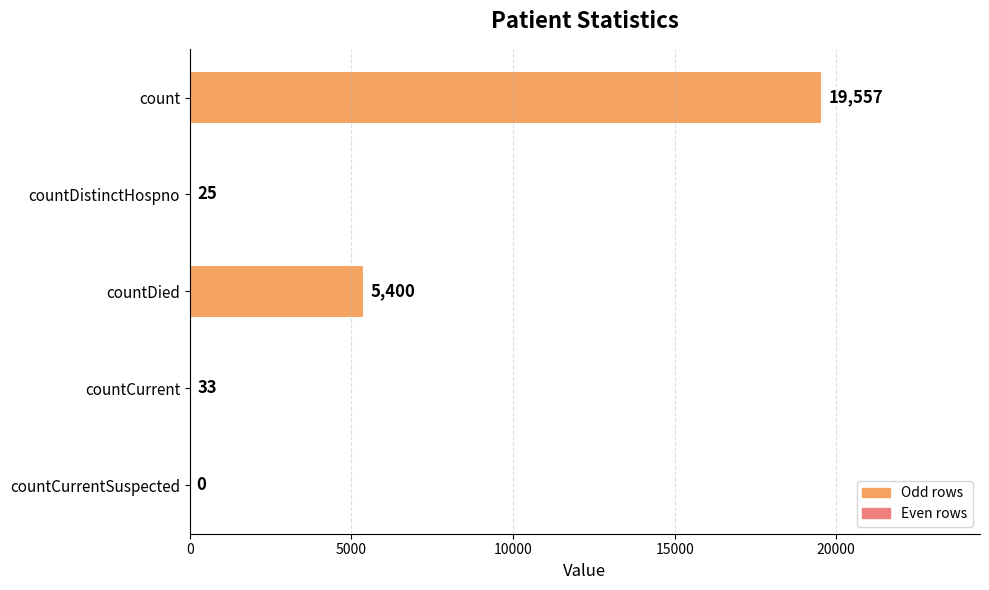

At which label is the value closest to 9778?

countDied